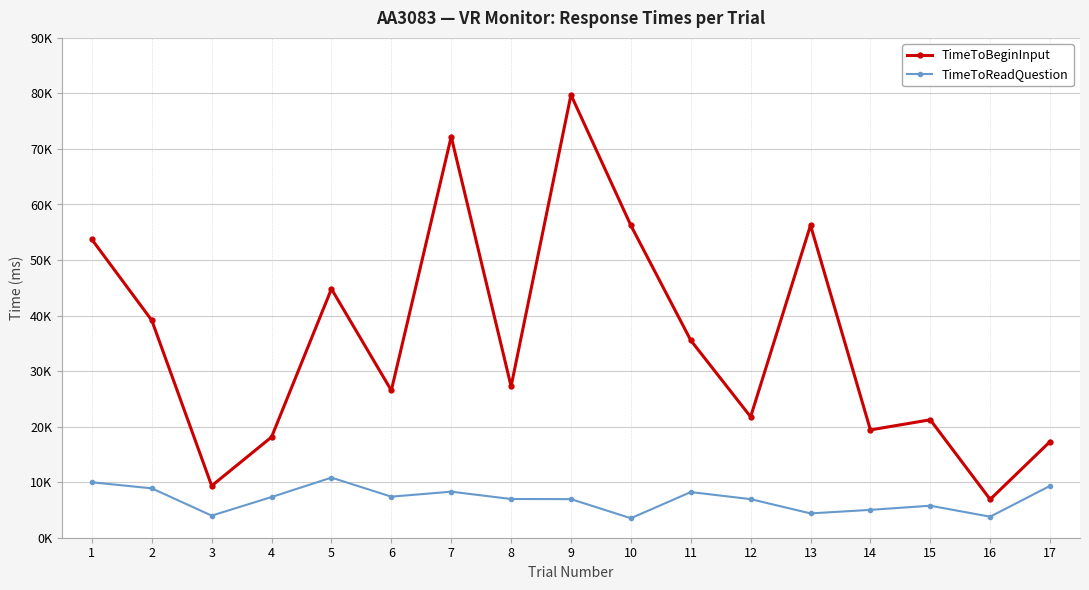

How many interior local valleys does the TimeToReadQuestion series have?

5